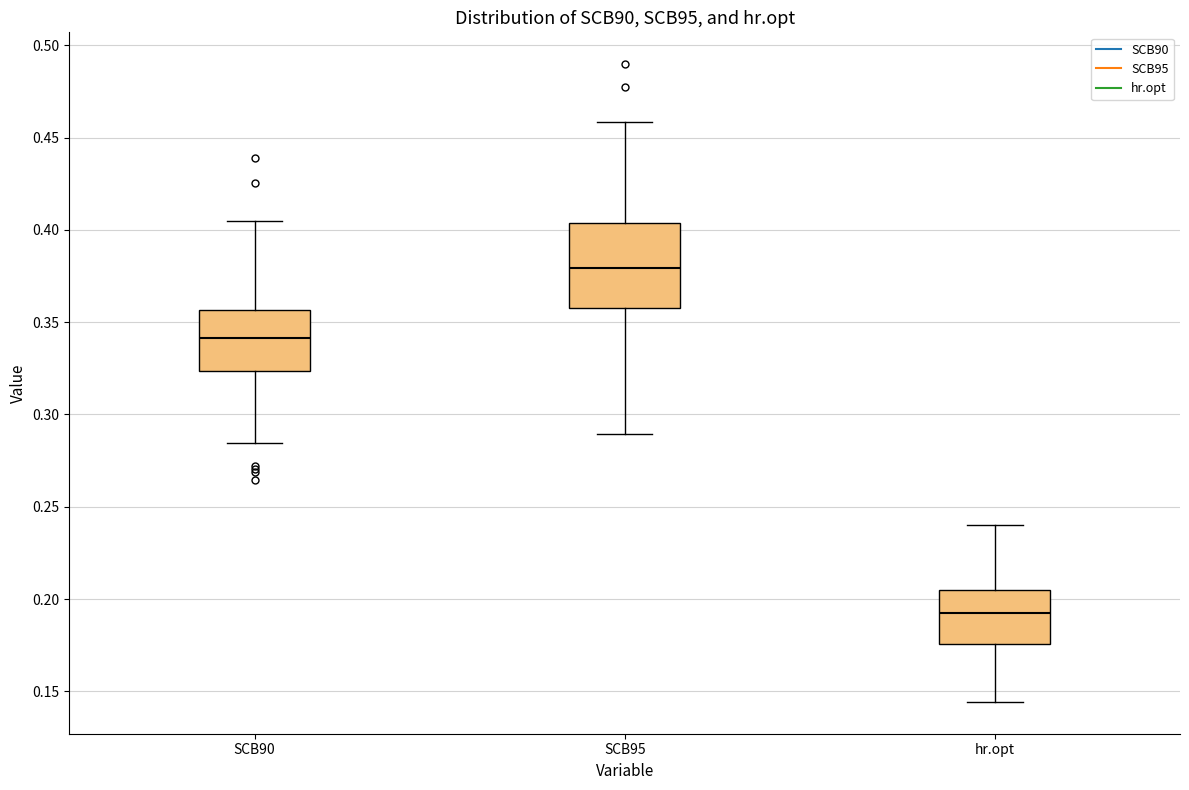

Comparing the boxes themselves (not the whiskers), which one is the tallest?

SCB95